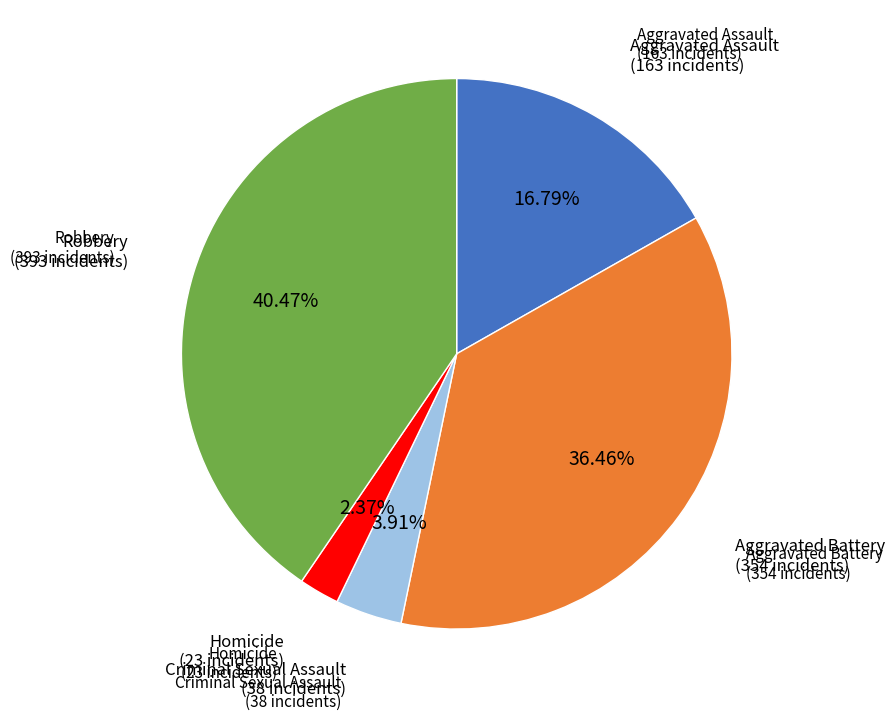

Count the number of slices in the pie.

5